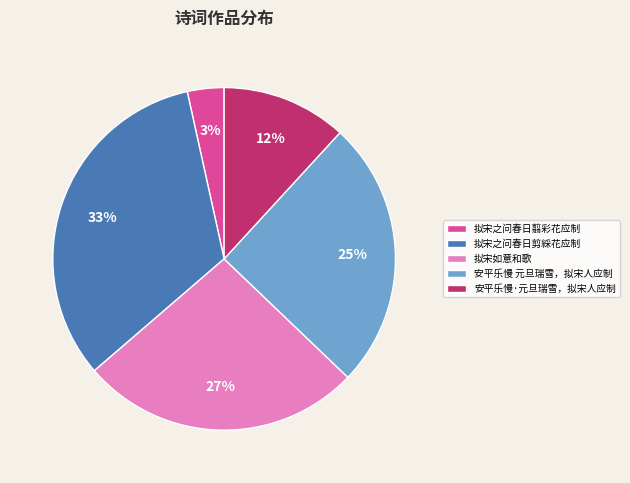

What percentage is the 拟宋之问春日翦彩花应制 slice, to the nearest percent?

3%